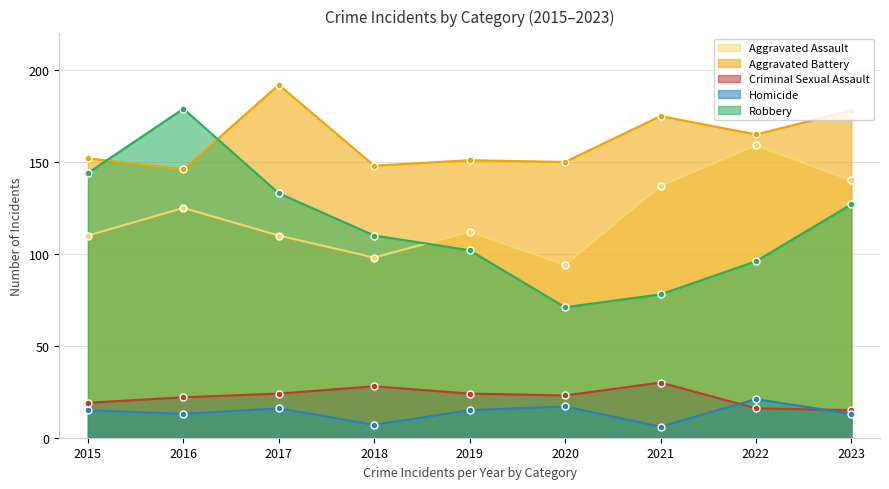

What are all the series names shown in the legend?

Aggravated Assault, Aggravated Battery, Criminal Sexual Assault, Homicide, Robbery